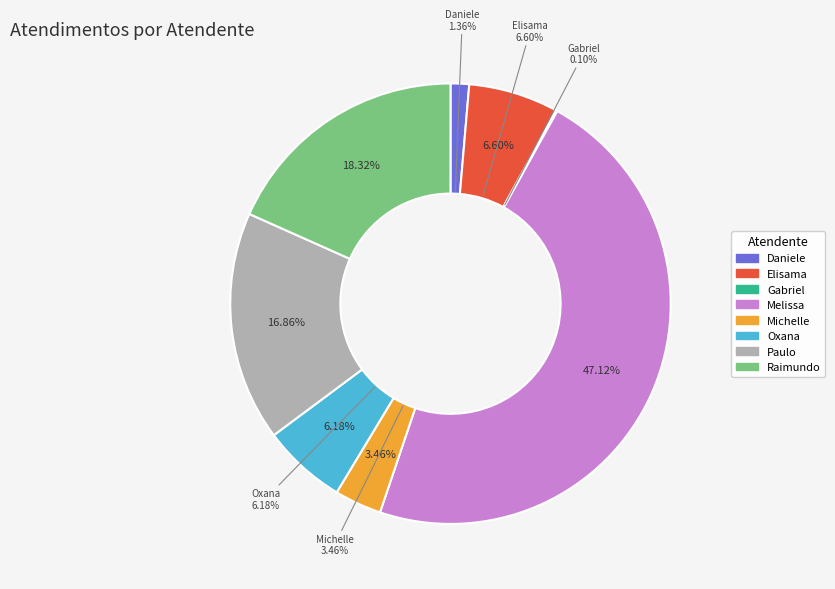

Count the number of slices in the pie.

8